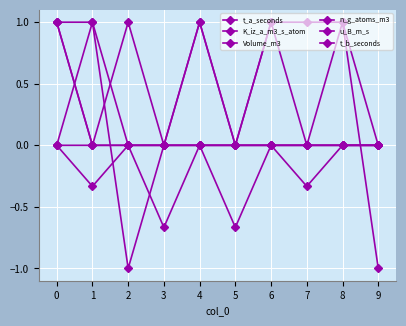

Count the number of categories in the chart.

10